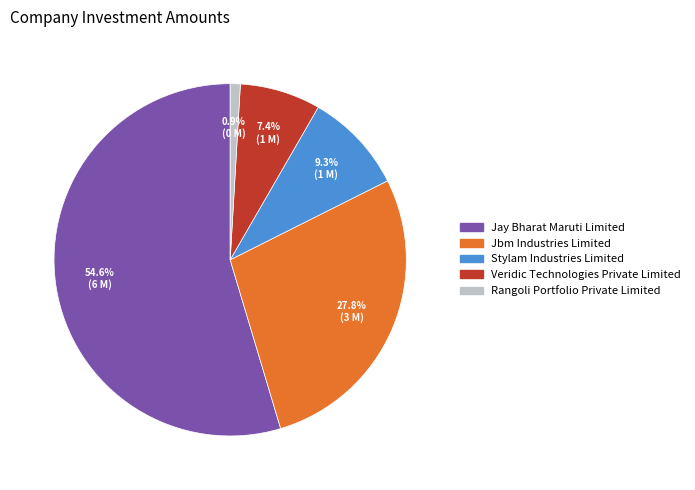

What percentage is the Stylam Industries Limited slice, to the nearest percent?

9%